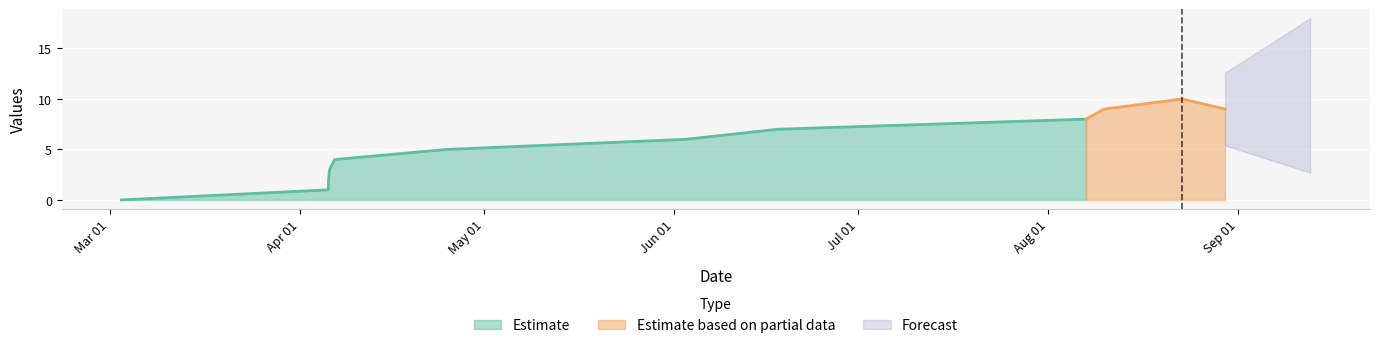

What is the highest value of the Estimate series?

8